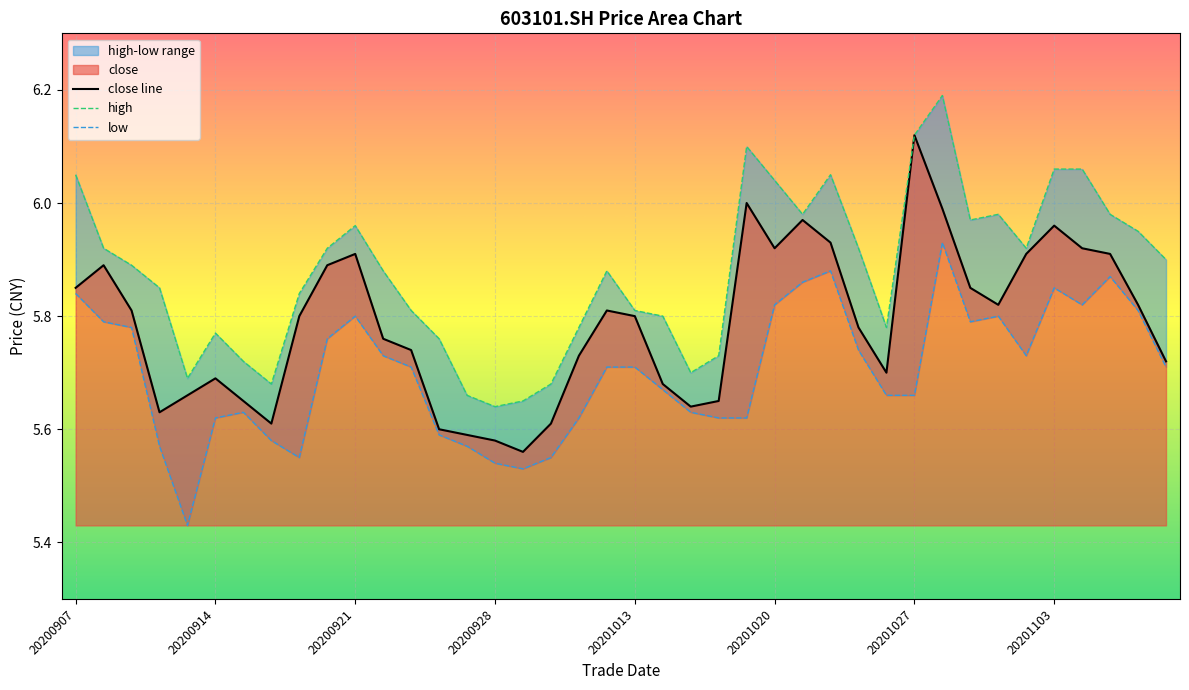

Reading right to left, transcribe all the data shown in this chart.

close: 20201109=5.7	20201106=5.8	20201105=5.9	20201104=5.9	20201103=6.0	20201102=5.9	20201030=5.8	20201029=5.8	20201028=6.0	20201027=6.1	20201026=5.7	20201023=5.8	20201022=5.9	20201021=6.0	20201020=5.9	20201019=6.0	20201016=5.7	20201015=5.6	20201014=5.7	20201013=5.8	20201012=5.8	20201009=5.7	20200930=5.6	20200929=5.6	20200928=5.6	20200925=5.6	20200924=5.6	20200923=5.7	20200922=5.8	20200921=5.9	20200918=5.9	20200917=5.8	20200916=5.6	20200915=5.7	20200914=5.7	20200911=5.7	20200910=5.6	20200909=5.8	20200908=5.9	20200907=5.8
high: 20201109=5.9	20201106=6.0	20201105=6.0	20201104=6.1	20201103=6.1	20201102=5.9	20201030=6.0	20201029=6.0	20201028=6.2	20201027=6.1	20201026=5.8	20201023=5.9	20201022=6.0	20201021=6.0	20201020=6.0	20201019=6.1	20201016=5.7	20201015=5.7	20201014=5.8	20201013=5.8	20201012=5.9	20201009=5.8	20200930=5.7	20200929=5.7	20200928=5.6	20200925=5.7	20200924=5.8	20200923=5.8	20200922=5.9	20200921=6.0	20200918=5.9	20200917=5.8	20200916=5.7	20200915=5.7	20200914=5.8	20200911=5.7	20200910=5.8	20200909=5.9	20200908=5.9	20200907=6.0
low: 20201109=5.7	20201106=5.8	20201105=5.9	20201104=5.8	20201103=5.8	20201102=5.7	20201030=5.8	20201029=5.8	20201028=5.9	20201027=5.7	20201026=5.7	20201023=5.7	20201022=5.9	20201021=5.9	20201020=5.8	20201019=5.6	20201016=5.6	20201015=5.6	20201014=5.7	20201013=5.7	20201012=5.7	20201009=5.6	20200930=5.5	20200929=5.5	20200928=5.5	20200925=5.6	20200924=5.6	20200923=5.7	20200922=5.7	20200921=5.8	20200918=5.8	20200917=5.5	20200916=5.6	20200915=5.6	20200914=5.6	20200911=5.4	20200910=5.6	20200909=5.8	20200908=5.8	20200907=5.8